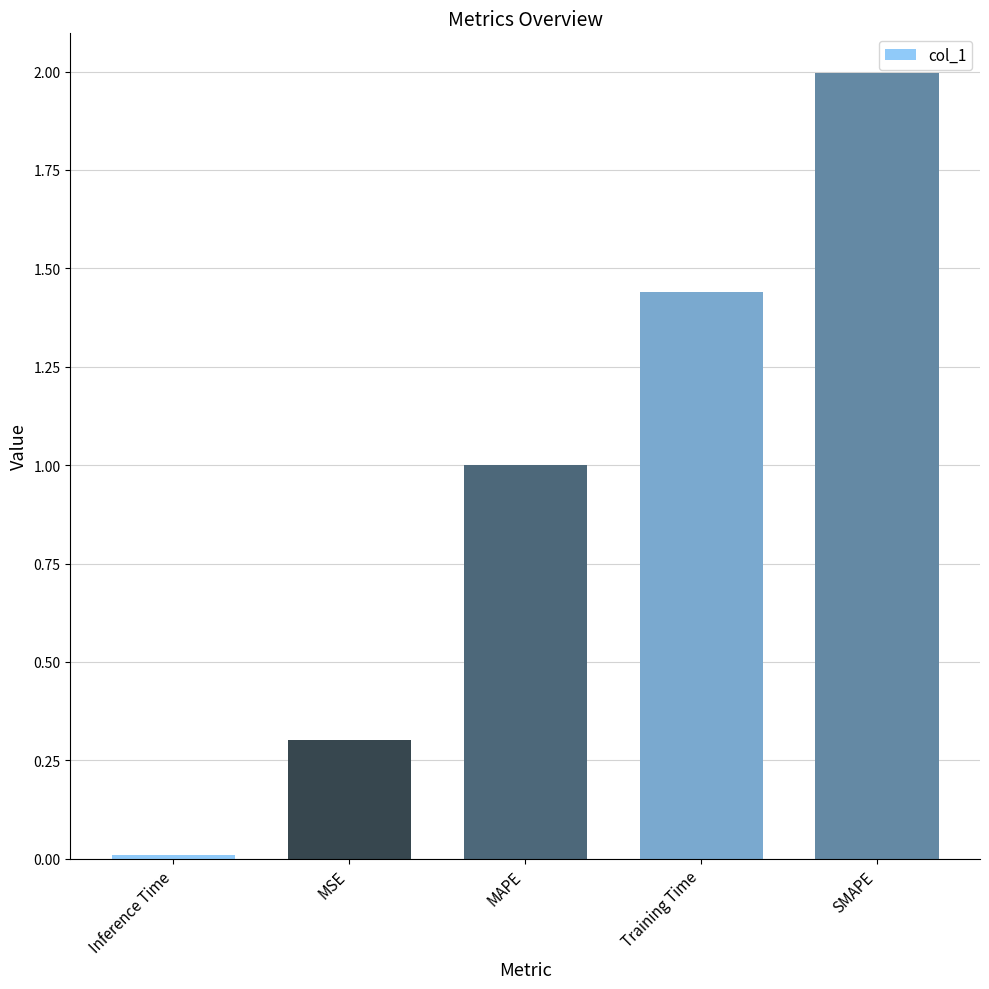

Between MAPE and Inference Time, which is larger?

MAPE